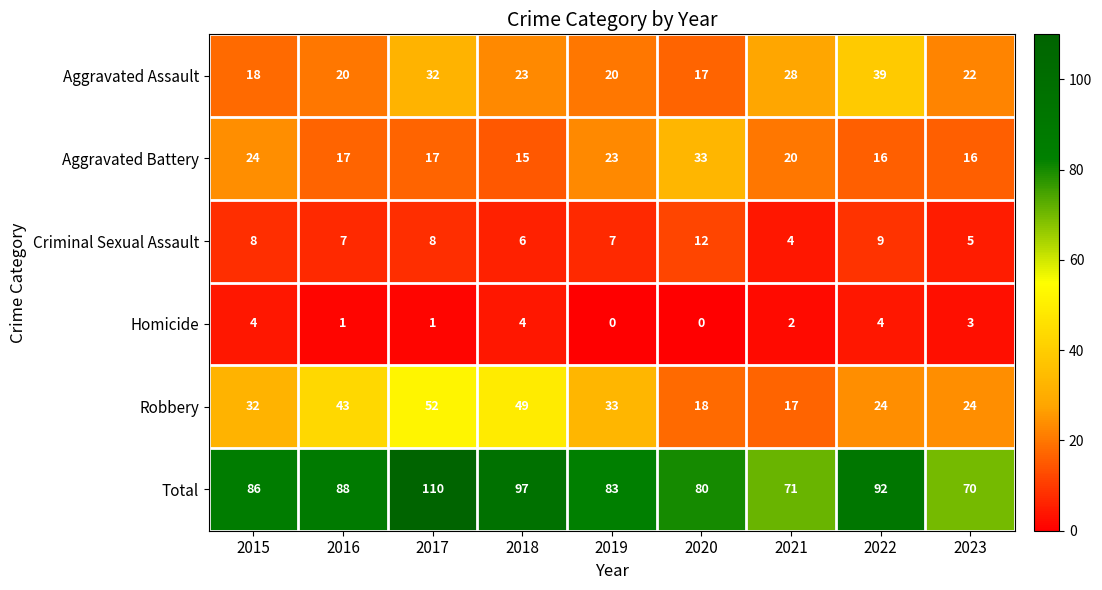

What is the total value across all series at 2023?

140